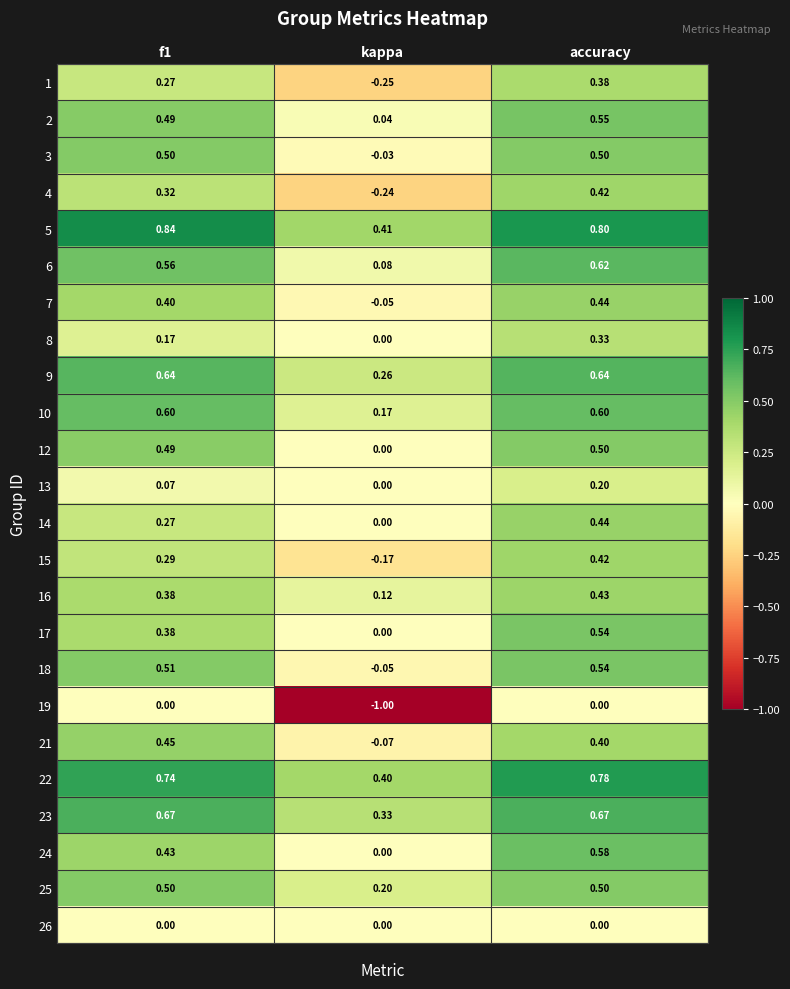

At which category is the sum across all series the highest?

accuracy